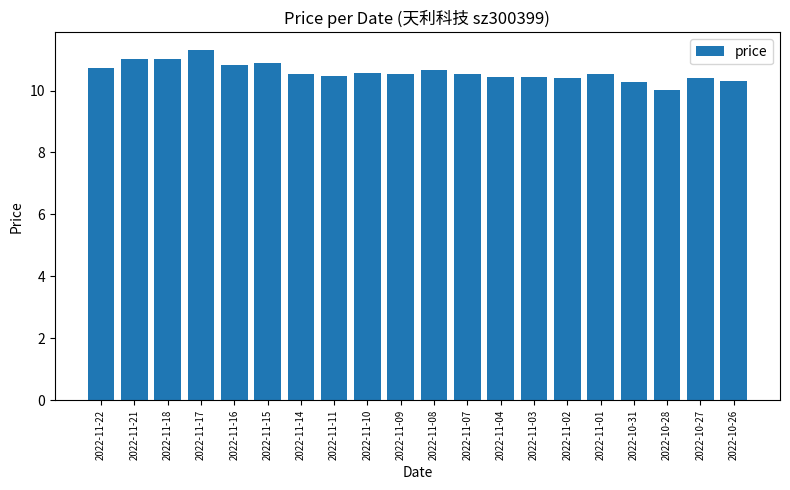

Approximately how many times larger is the value at 2022-11-02 compared to 2022-11-07?

1.0